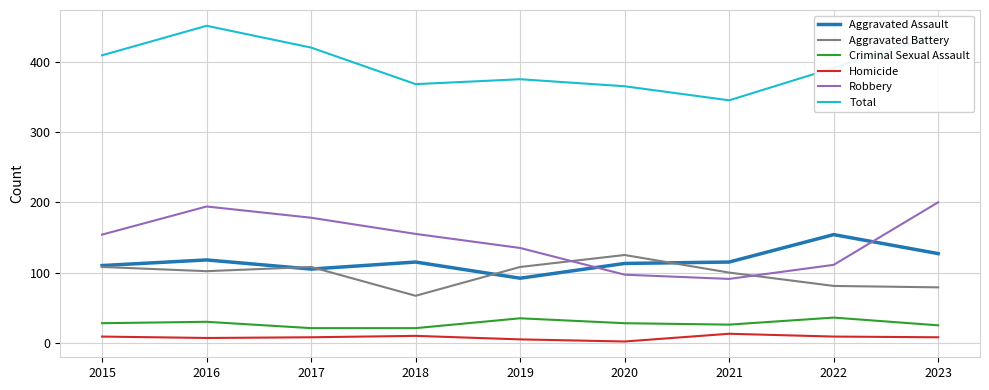

List the series in order of their peak value, lowest first.

Homicide, Criminal Sexual Assault, Aggravated Battery, Aggravated Assault, Robbery, Total